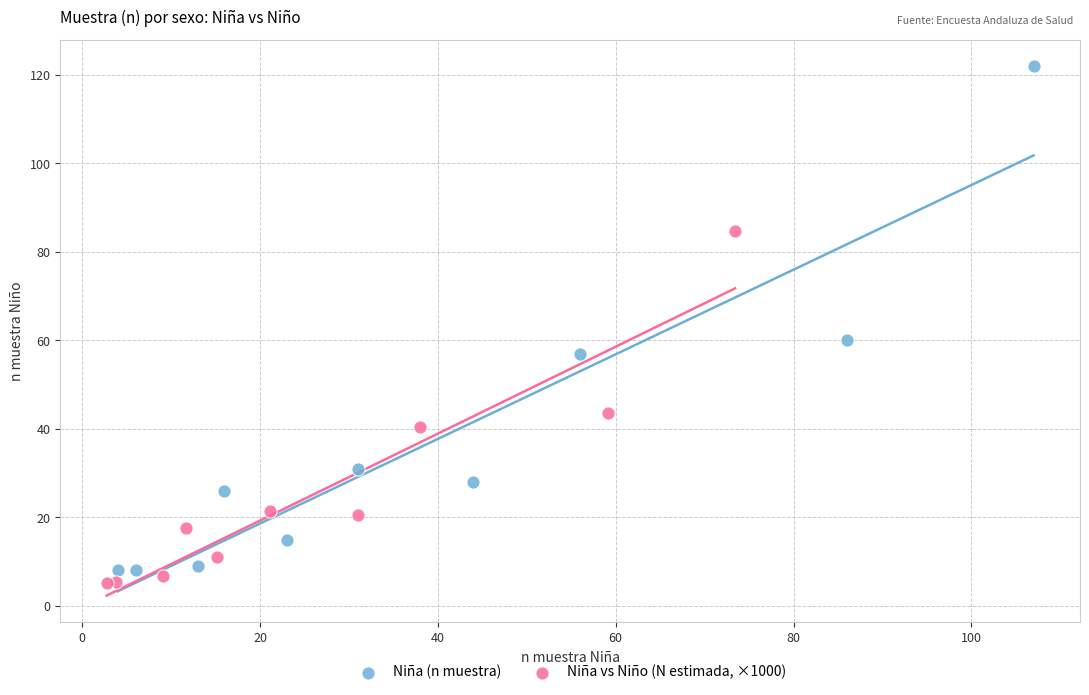

Which series has the widest spread of Y values?

Niña (n muestra)